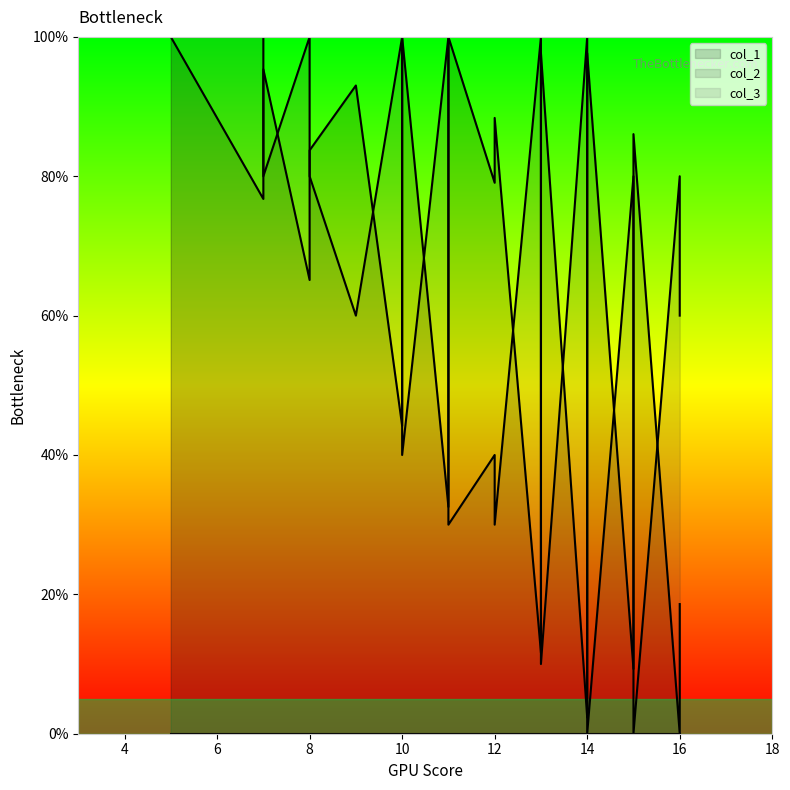

How many values in the col_1 series are below 67?

19